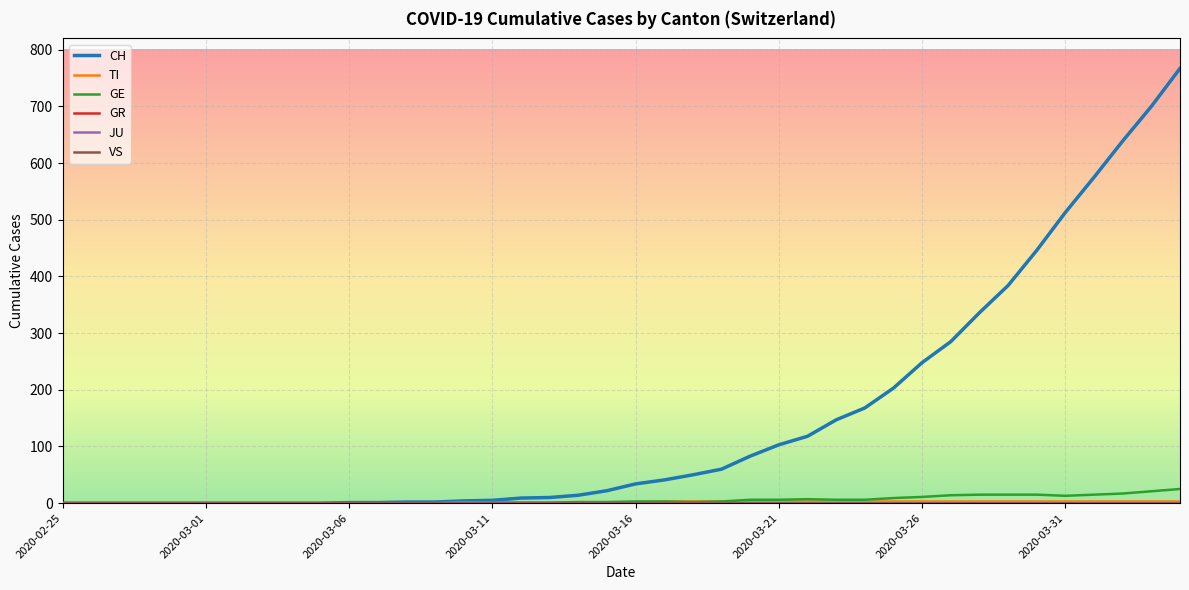

Is this an area chart (filled region under the line)?

No